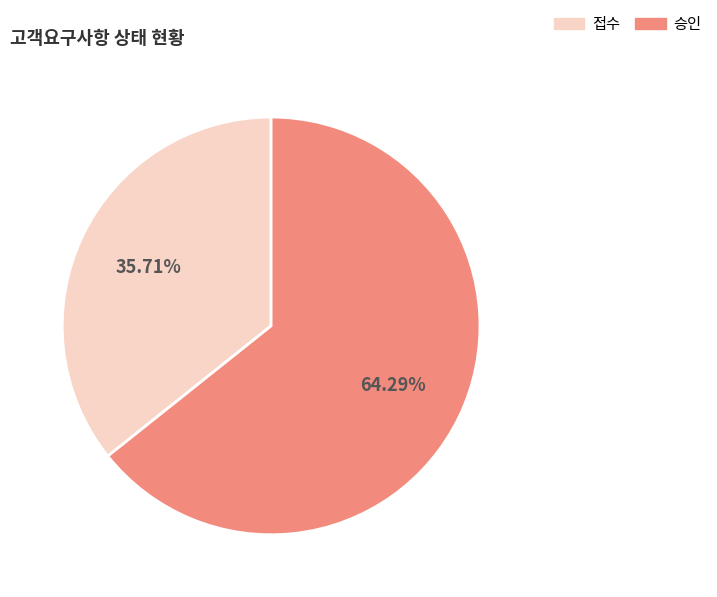

The 승인 slice represents 59% of the pie. True or false?

False